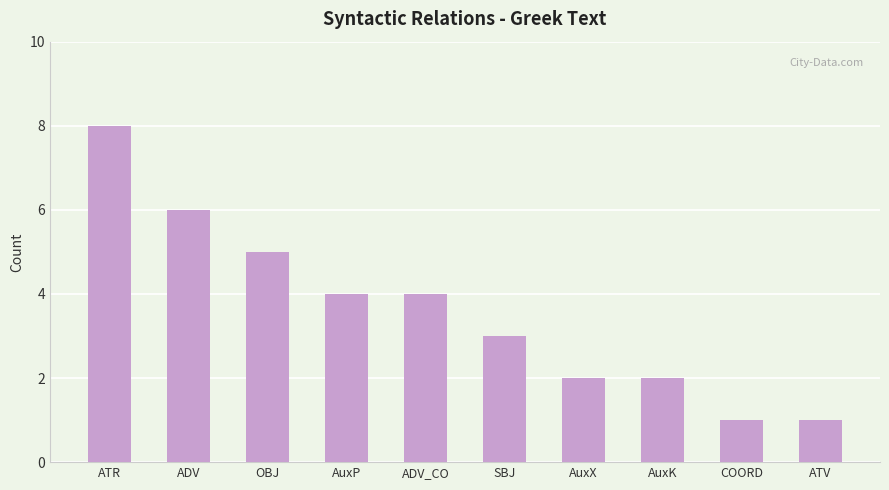

Does the chart contain any negative values?

No